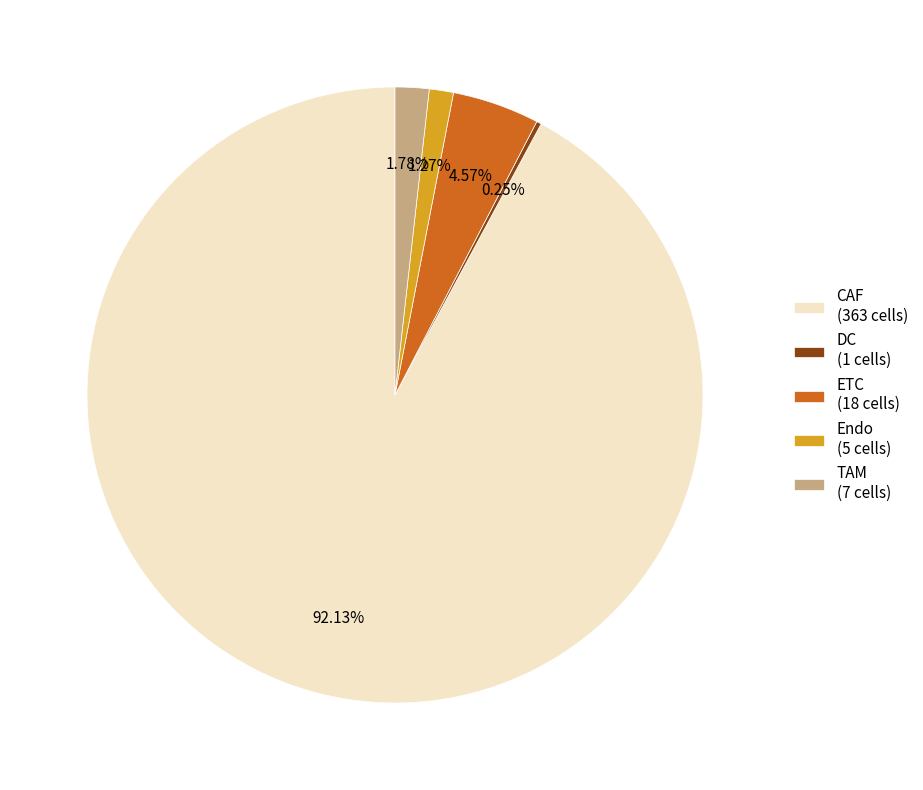

What is the ratio of the value at Endo (5 cells) to the value at TAM (7 cells)?

0.7